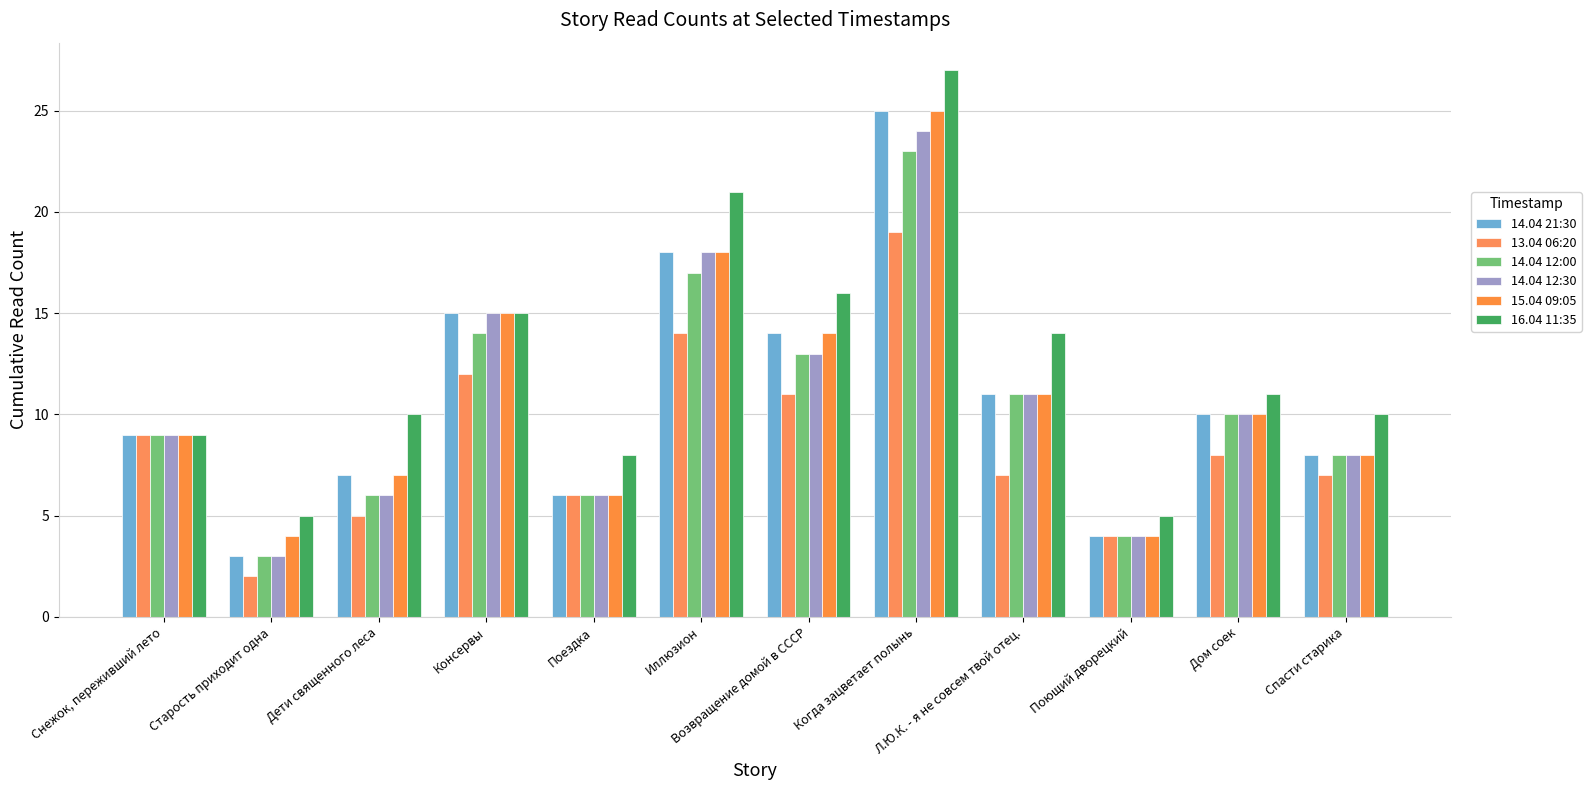

Where is 13.04 06:20 nearest to the value 10?

Снежок, переживший лето